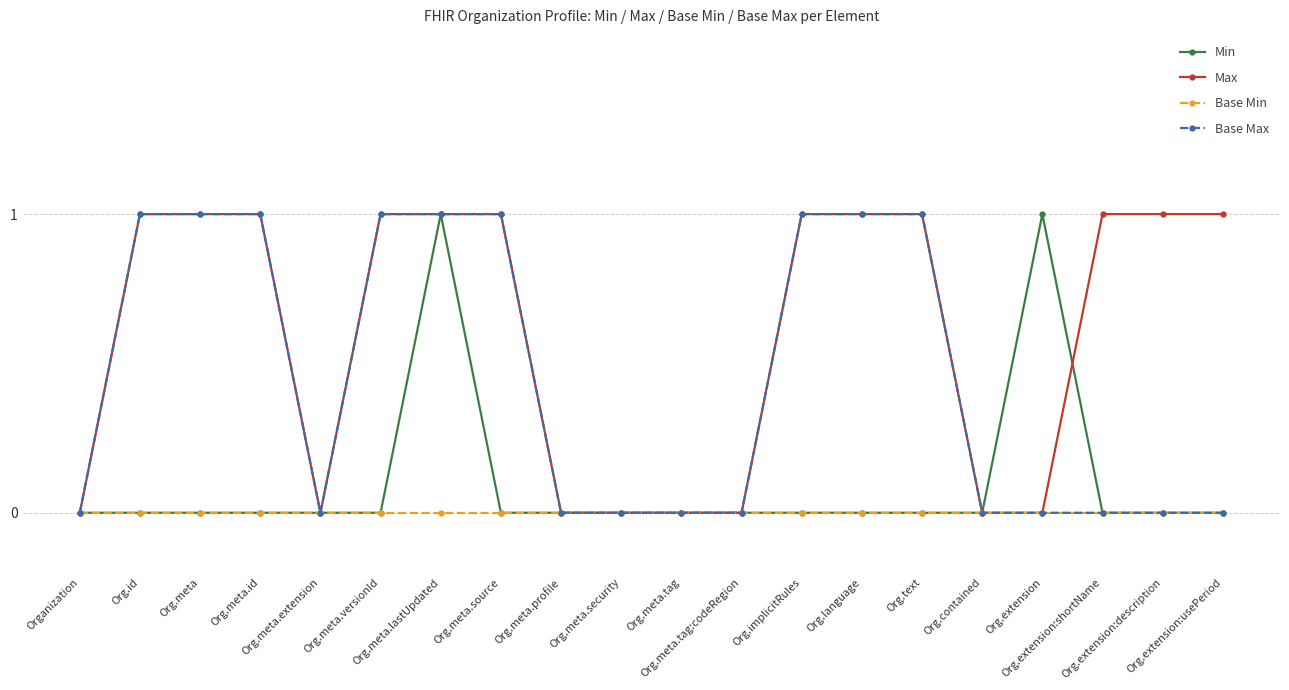

What is the label of the 18th point from the left?

Org.extension:shortName